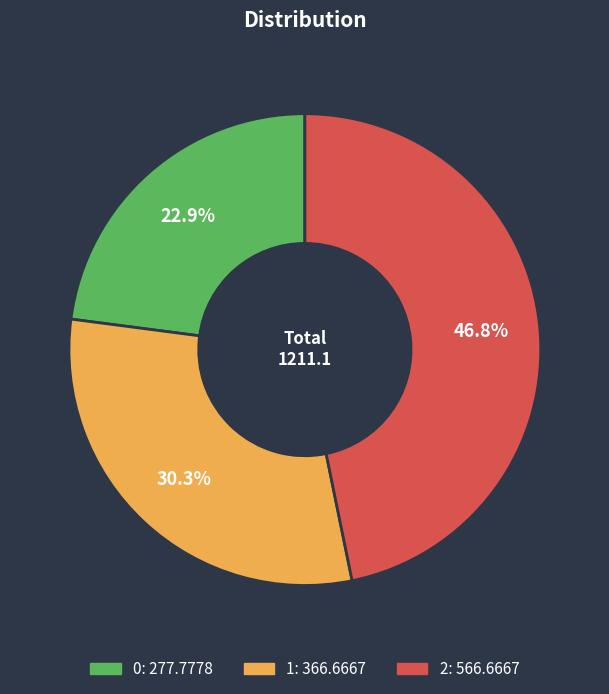

Is there any slice that represents more than half of the pie?

No